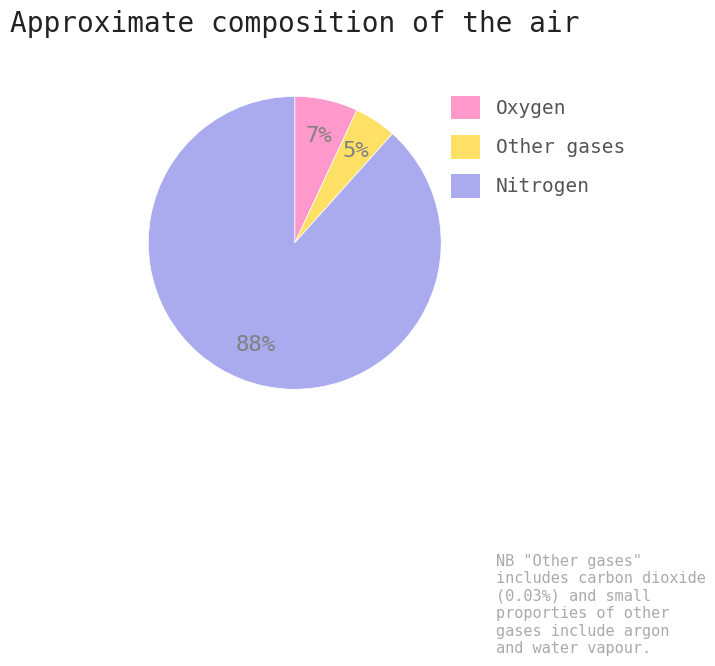

Does any single category account for the majority?

Yes